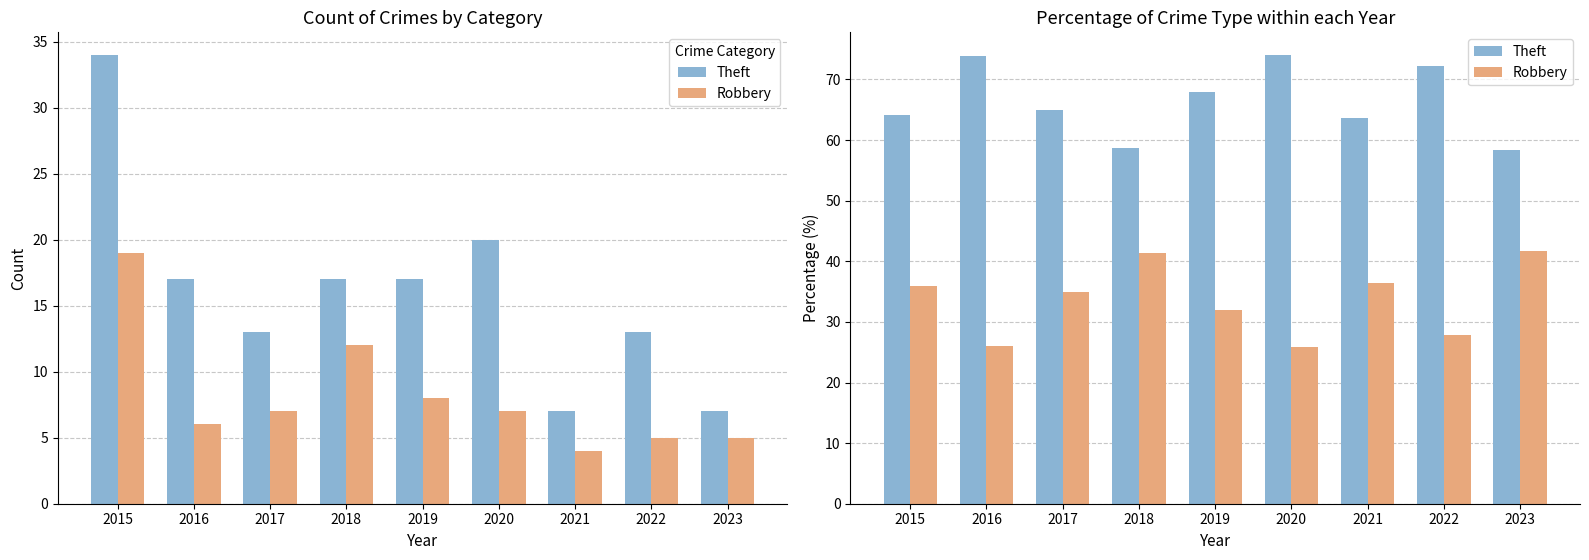

List the series in order of their overall mean, highest first.

Theft, Robbery